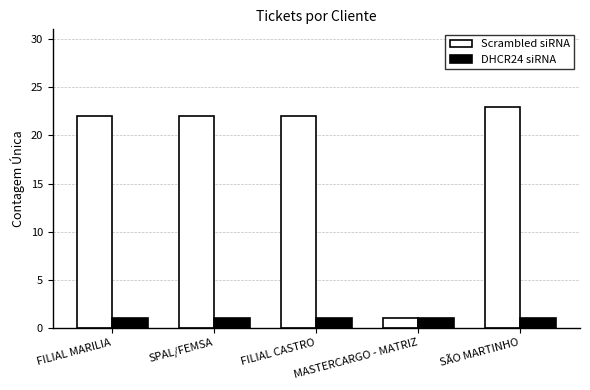

Reading right to left, list all the values displayed in this chart.

Scrambled siRNA: SÃO MARTINHO=23	MASTERCARGO - MATRIZ=1	FILIAL CASTRO=22	SPAL/FEMSA=22	FILIAL MARILIA=22
DHCR24 siRNA: SÃO MARTINHO=1	MASTERCARGO - MATRIZ=1	FILIAL CASTRO=1	SPAL/FEMSA=1	FILIAL MARILIA=1